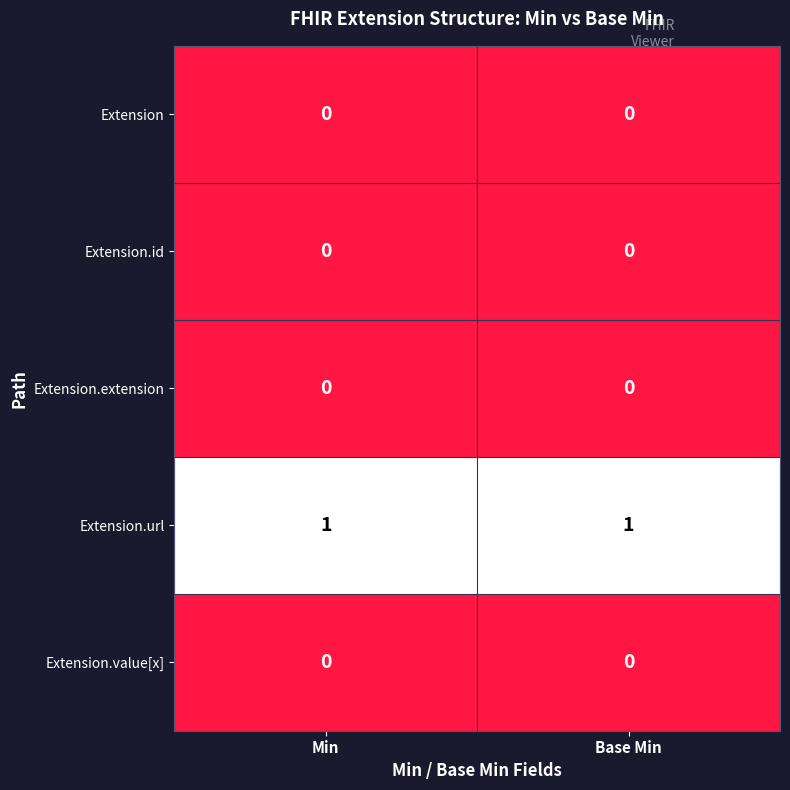

Which series has the largest total across all categories?

Extension.url